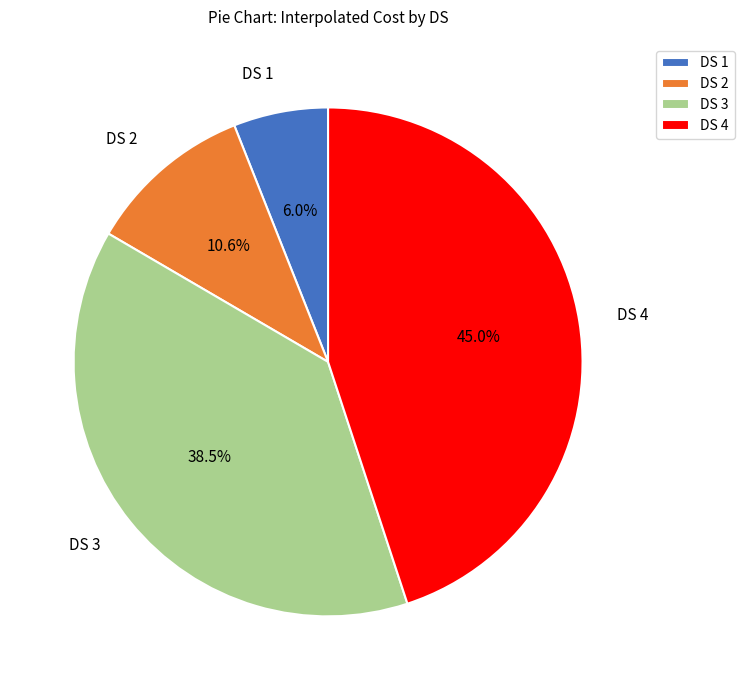

The DS 1 slice represents 1% of the pie. True or false?

False